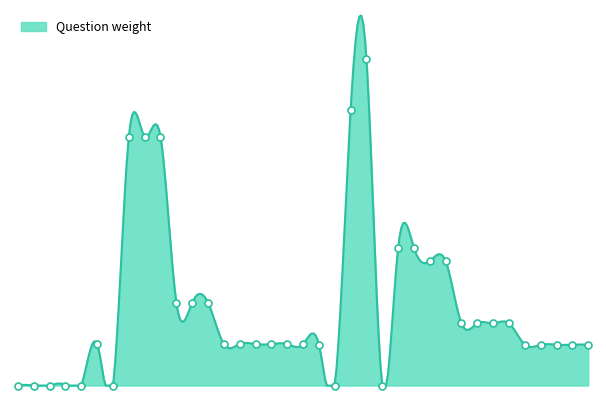

Between 2.2.24 and 2.2.23, which is larger?

2.2.24